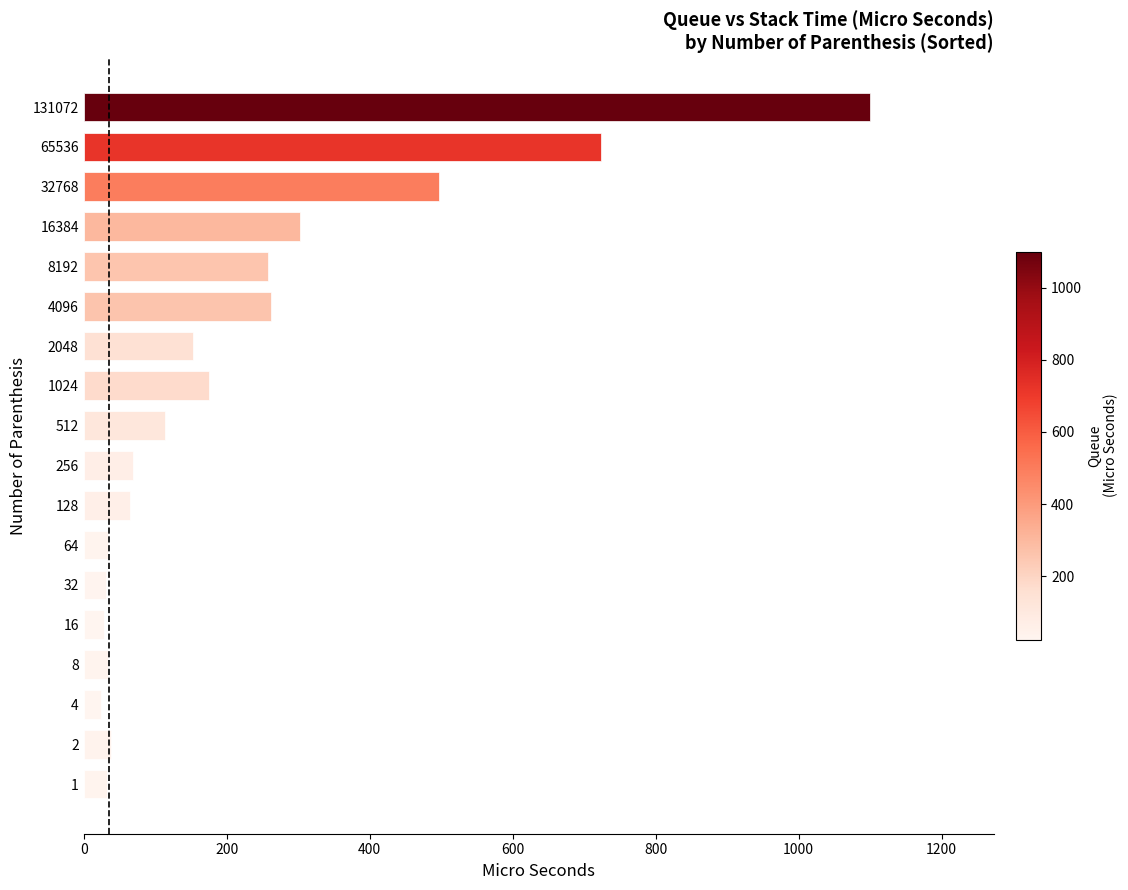

True or false: the data shows 302.8 at 16384.

True